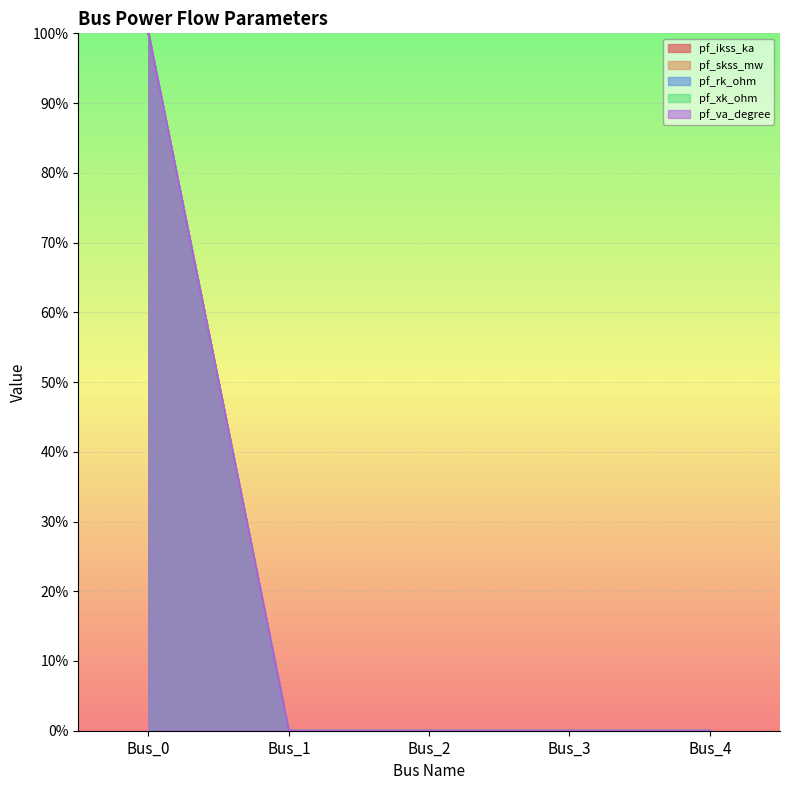

Reading right to left, list all the values displayed in this chart.

pf_ikss_ka: Bus_4=0	Bus_3=0	Bus_2=0	Bus_1=0	Bus_0=100
pf_skss_mw: Bus_4=0	Bus_3=0	Bus_2=0	Bus_1=0	Bus_0=100
pf_rk_ohm: Bus_4=0	Bus_3=0	Bus_2=0	Bus_1=0	Bus_0=100
pf_xk_ohm: Bus_4=0	Bus_3=0	Bus_2=0	Bus_1=0	Bus_0=100
pf_va_degree: Bus_4=0	Bus_3=0	Bus_2=0	Bus_1=0	Bus_0=100